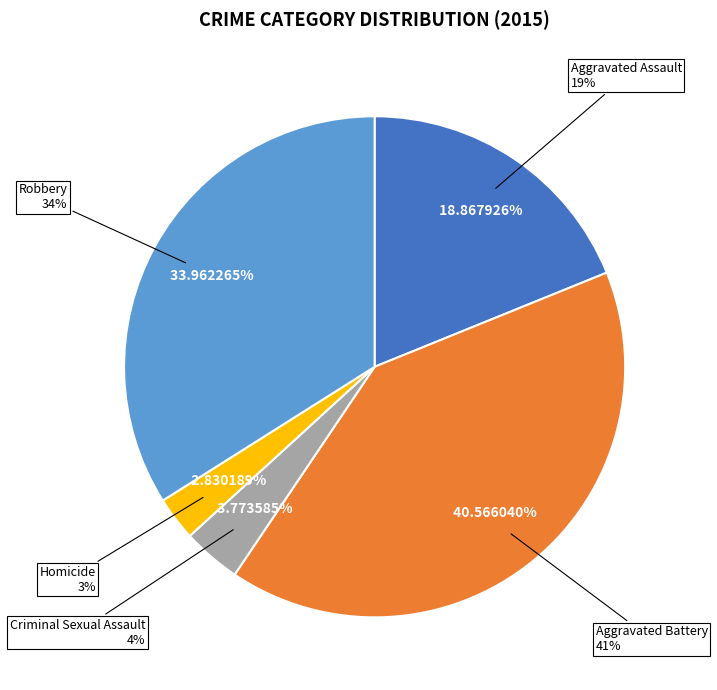

Which slice is the largest?

Aggravated Battery